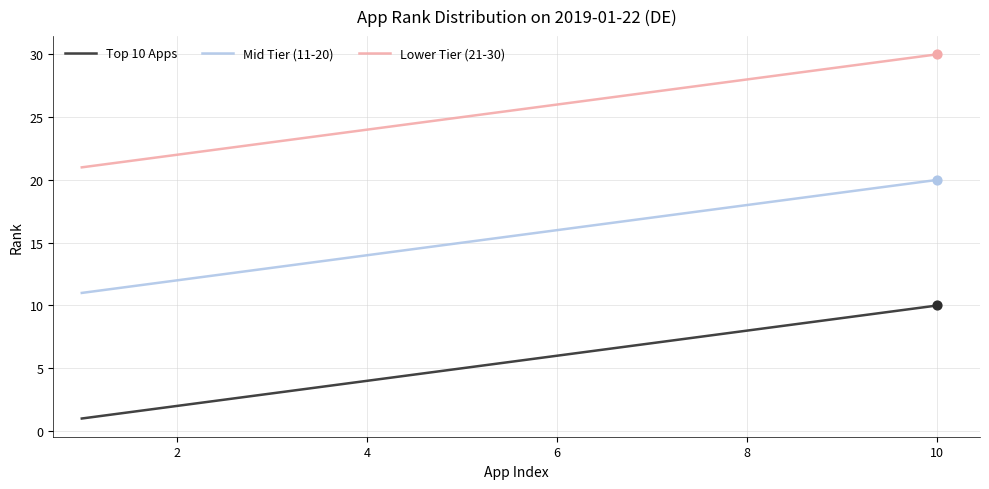

What are all the series names shown in the legend?

Top 10 Apps, Mid Tier (11-20), Lower Tier (21-30)